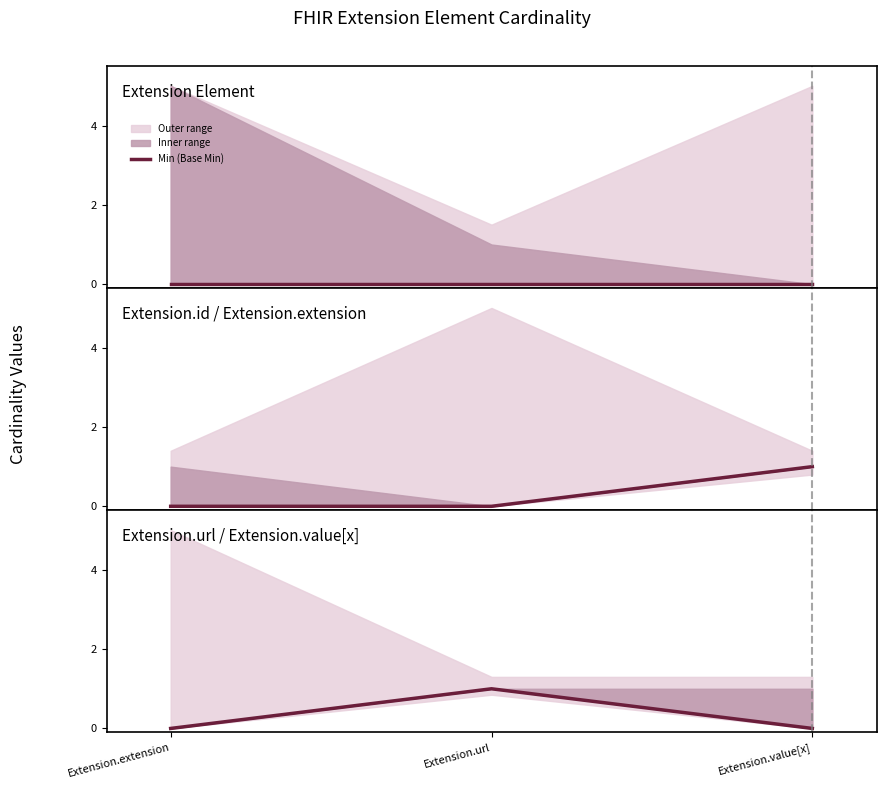

What is the label of the 3rd point from the left?

Extension.value[x]